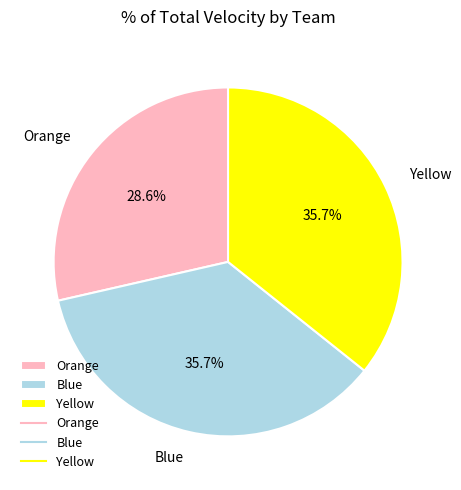

Does any single category account for the majority?

No